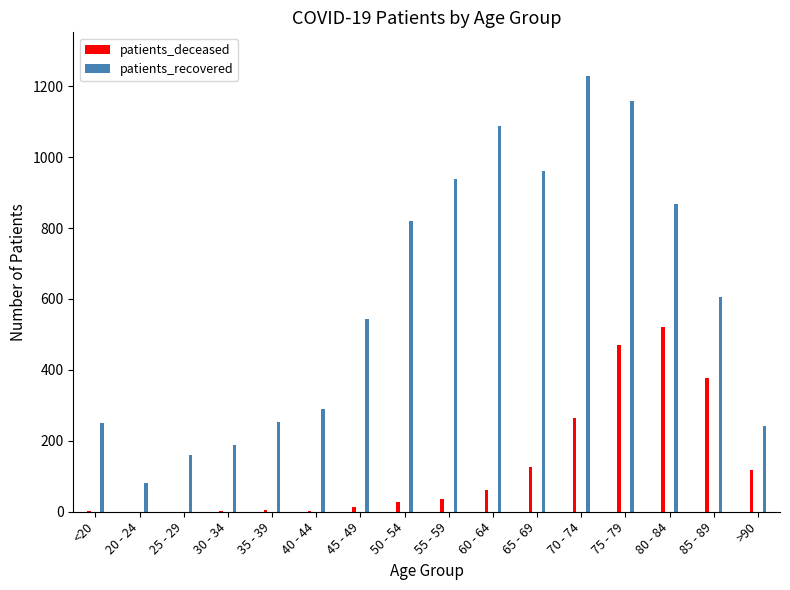

Between 55 - 59 and 70 - 74, which is larger?

70 - 74